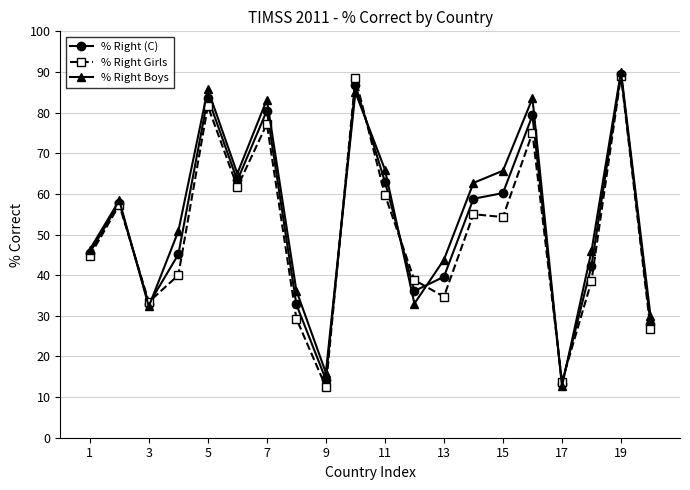

Count the number of categories in the chart.

20